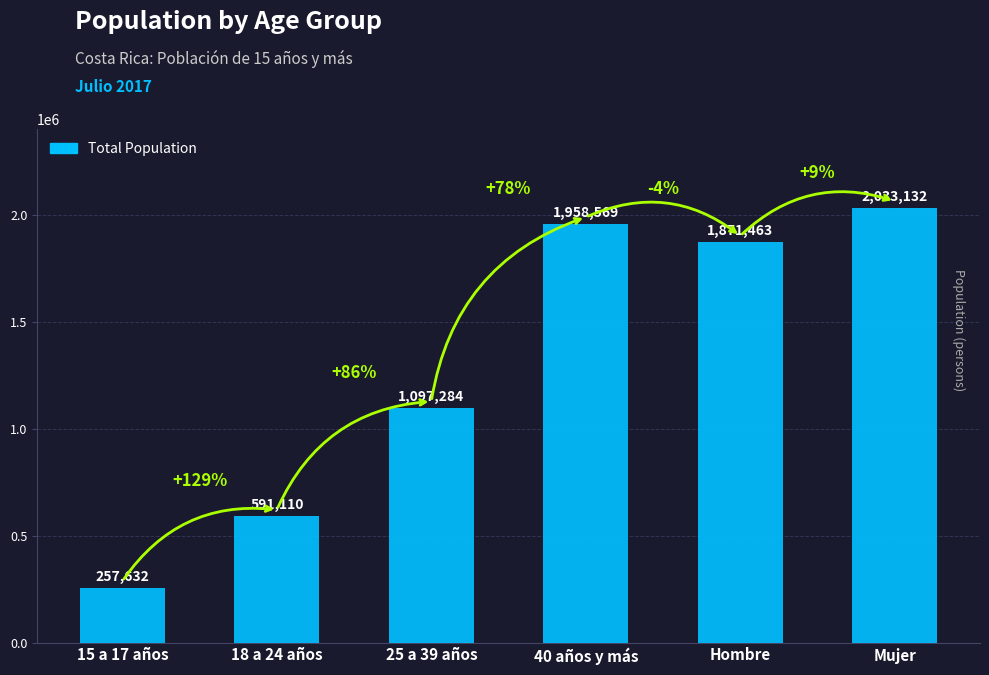

Count the number of categories in the chart.

6